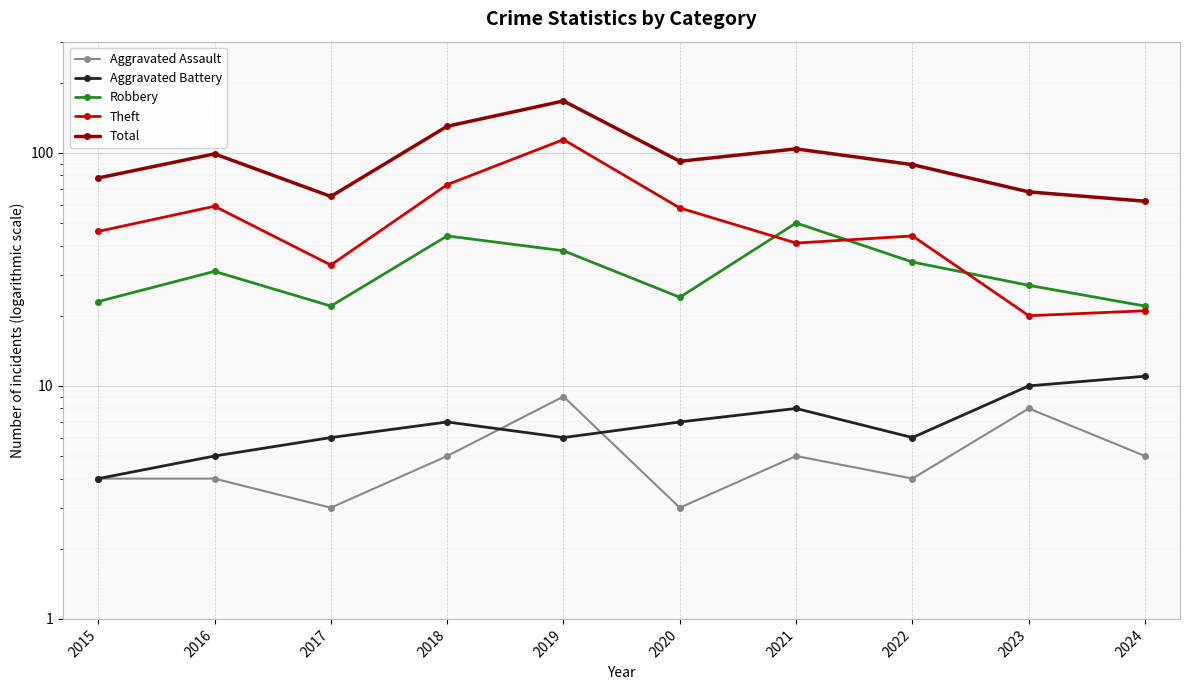

What is the difference between the highest and lowest values at 2021?

99